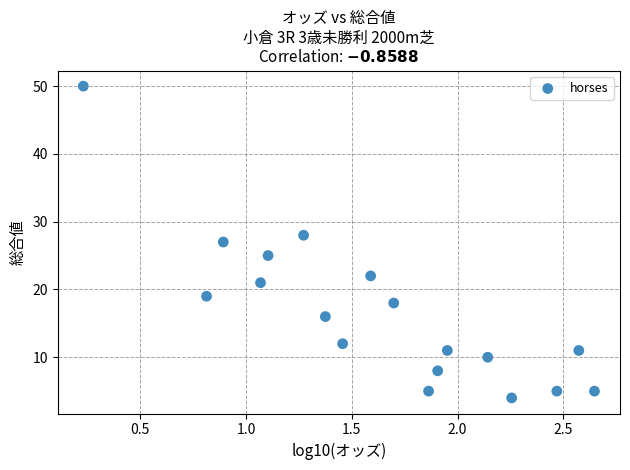

What is the range of Y values (max minus min)?

46